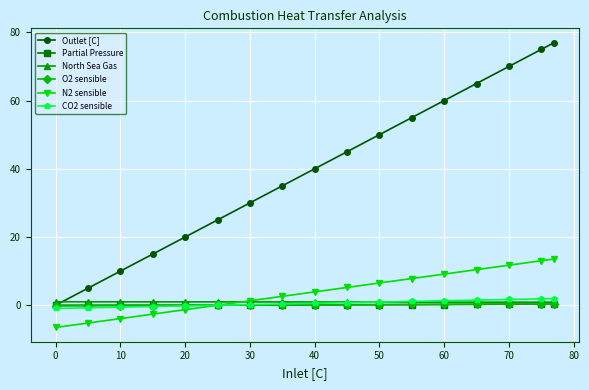

What is the maximum value shown in the chart?

77.0